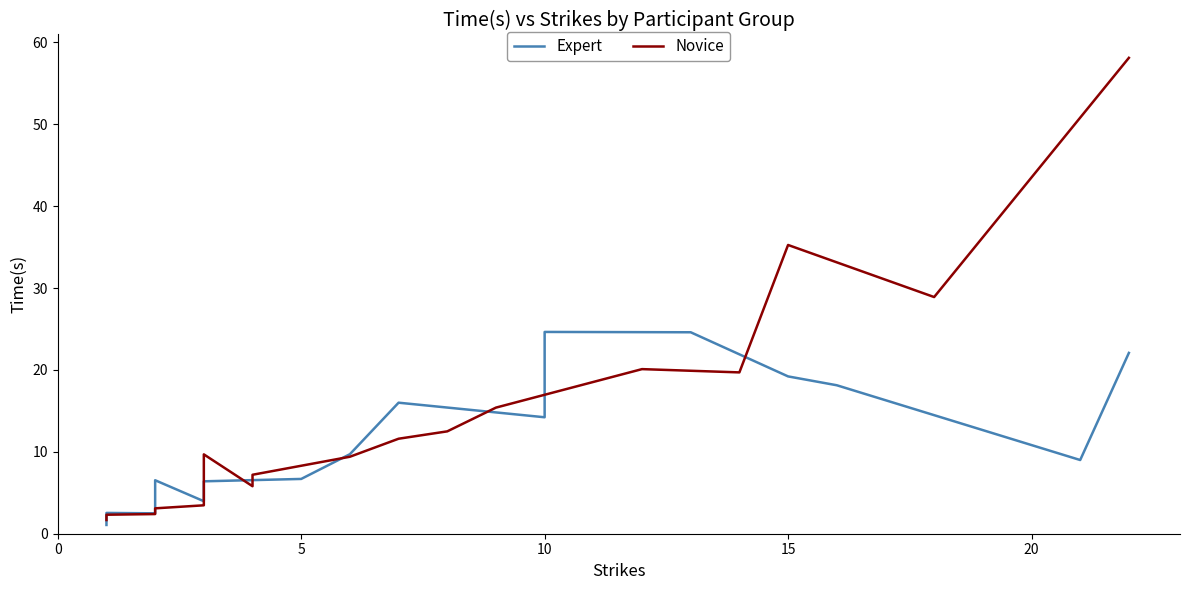

What is the highest value of the Novice series?

58.1